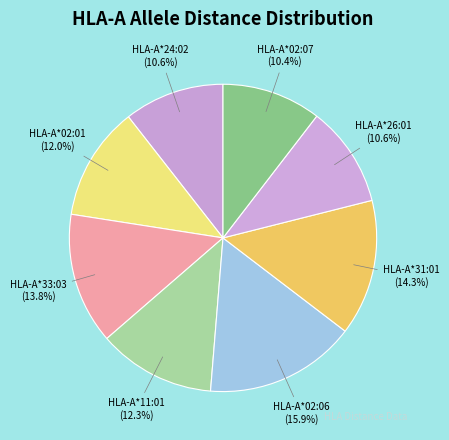

Combined, what portion of the pie is HLA-A*02:01 and HLA-A*02:07?

22.4%